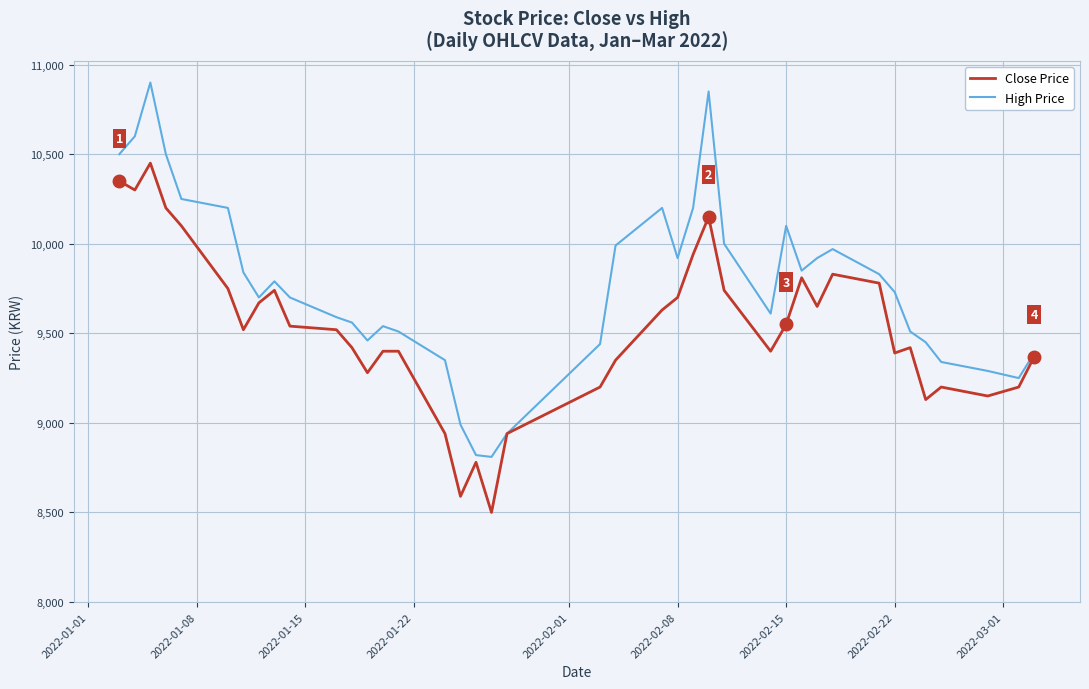

What is the smallest value displayed?

8500